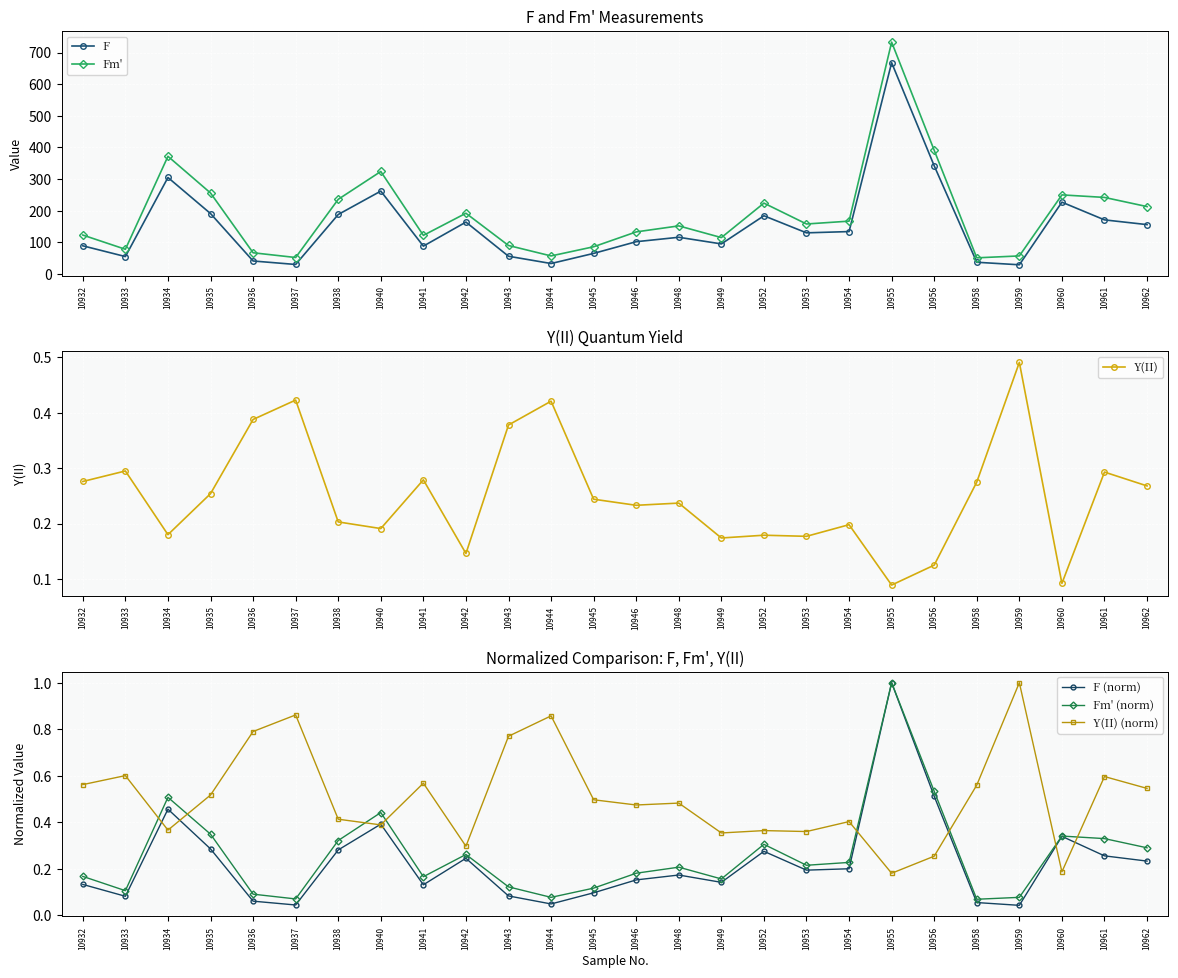

Which series has the widest spread of values?

Fm'